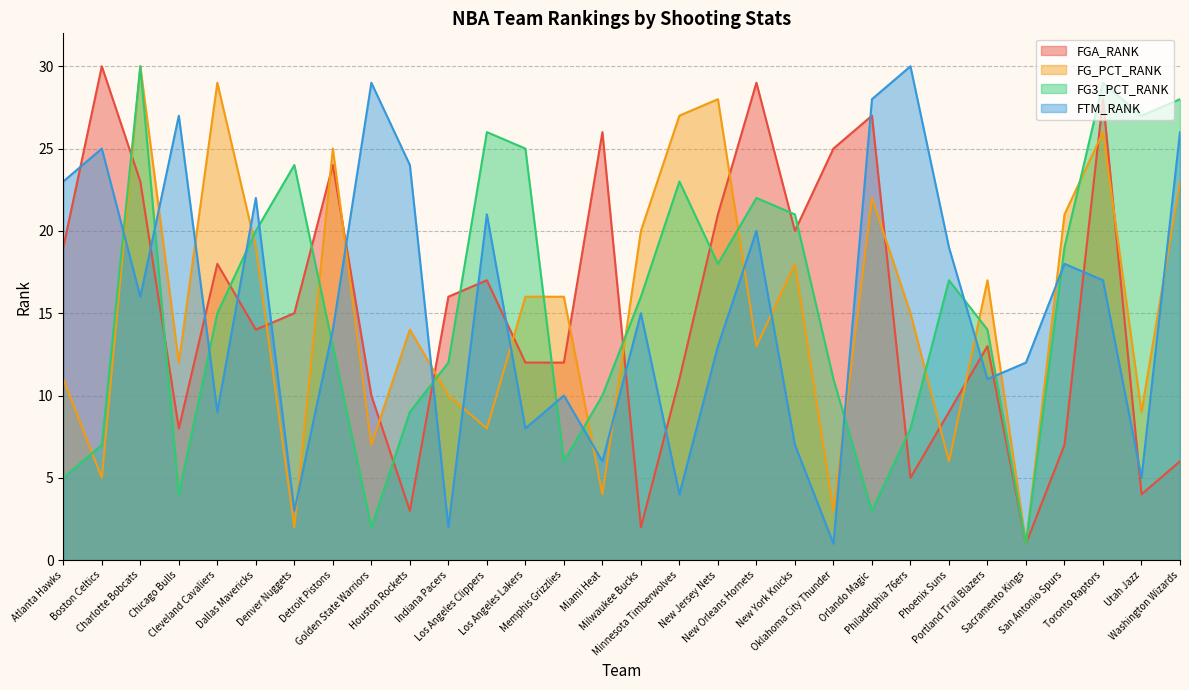

What is the sum of all FG_PCT_RANK values?

457